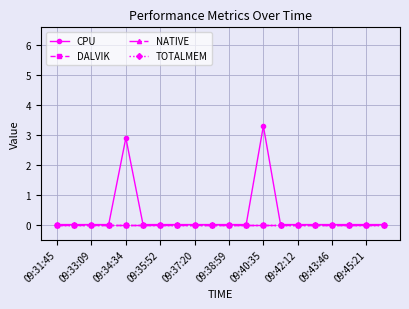

Reading left to right, list all the values displayed in this chart.

CPU: 0.0	0.0	0.0	0.0	2.9	0.0	0.0	0.0	0.0	0.0	0.0	0.0	3.3	0.0	0.0	0.0	0.0	0.0	0.0	0.0
DALVIK: 0.0	0.0	0.0	0.0	0.0	0.0	0.0	0.0	0.0	0.0	0.0	0.0	0.0	0.0	0.0	0.0	0.0	0.0	0.0	0.0
NATIVE: 0.0	0.0	0.0	0.0	0.0	0.0	0.0	0.0	0.0	0.0	0.0	0.0	0.0	0.0	0.0	0.0	0.0	0.0	0.0	0.0
TOTALMEM: 0.0	0.0	0.0	0.0	0.0	0.0	0.0	0.0	0.0	0.0	0.0	0.0	0.0	0.0	0.0	0.0	0.0	0.0	0.0	0.0